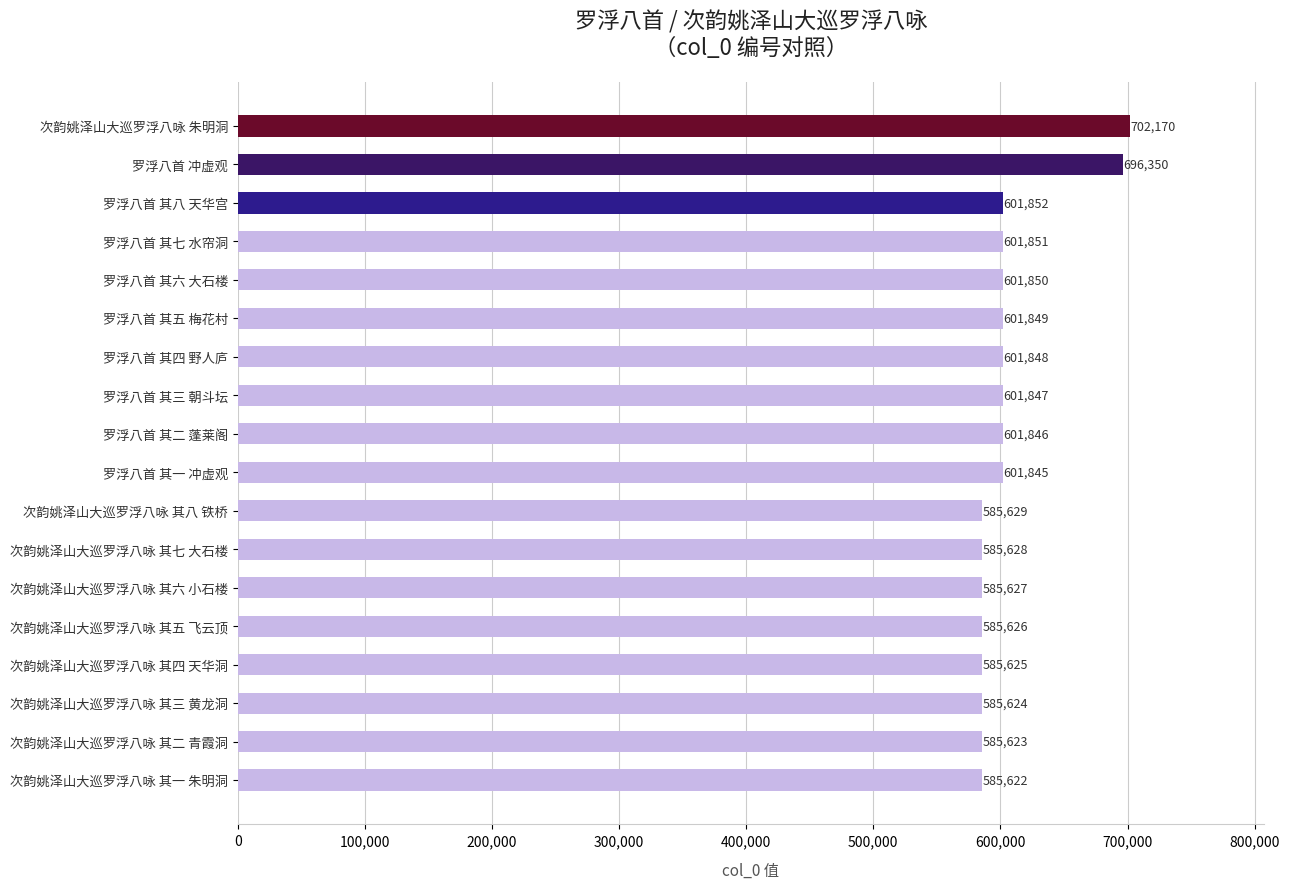

Which has a higher value, 罗浮八首 其六 大石楼 or 罗浮八首 冲虚观?

罗浮八首 冲虚观